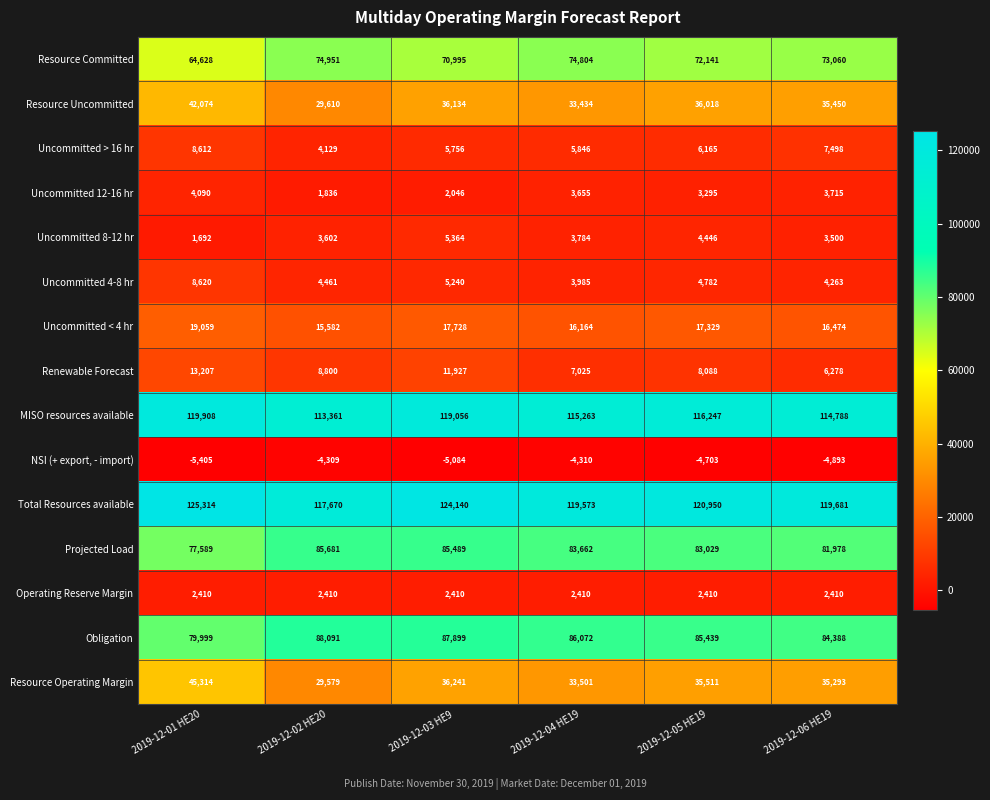

How many data points in Total Resources available are less than 120950?

3